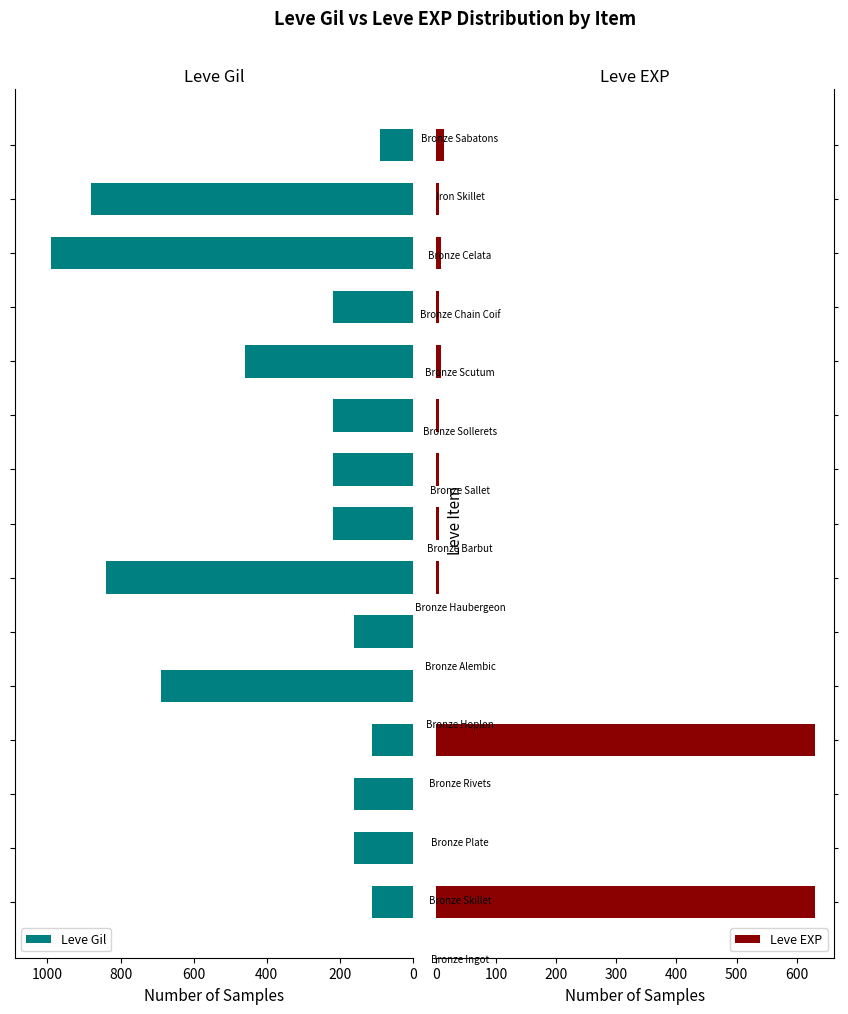

What is the difference between the maximum and second lowest values in the Leve Gil series?

878